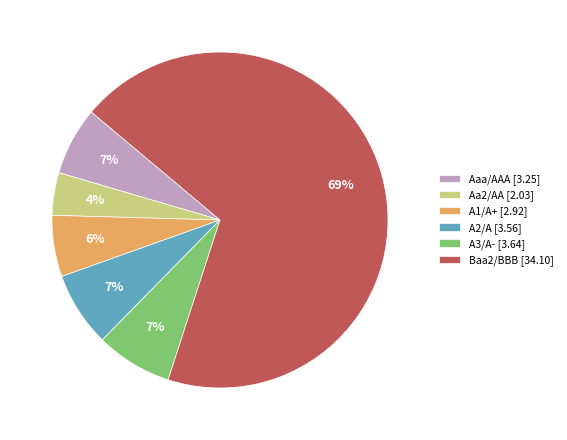

Count the number of slices in the pie.

6